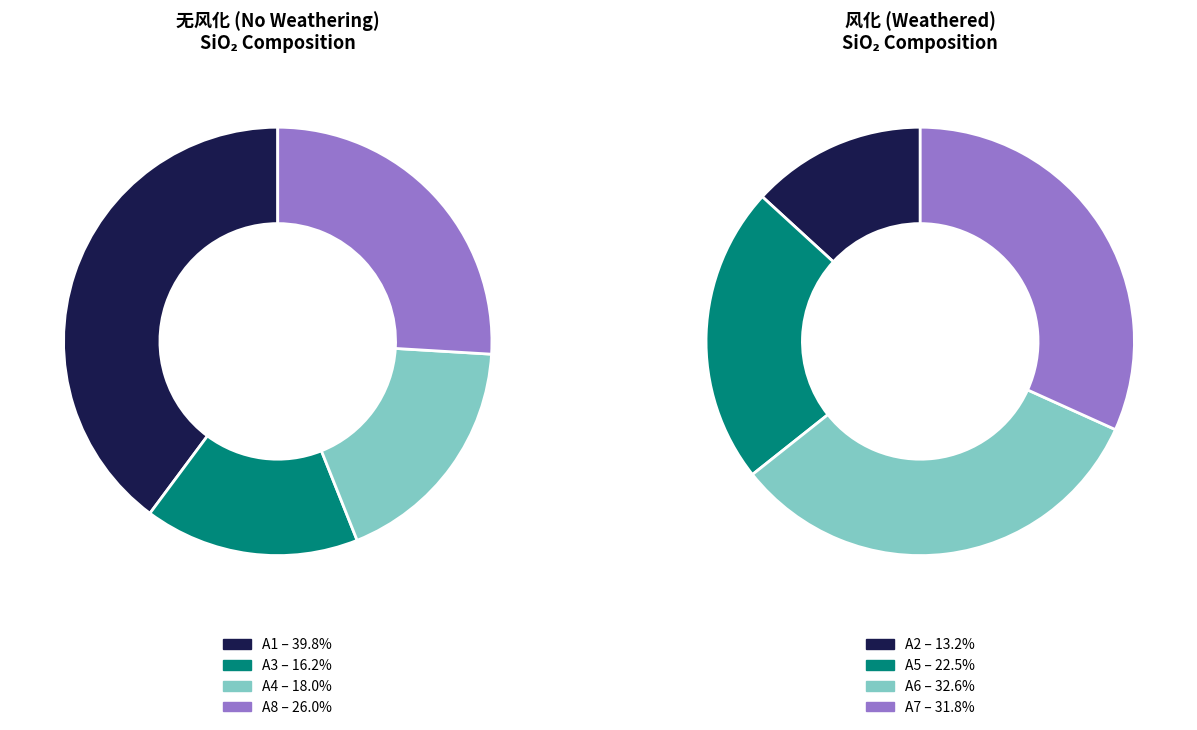

Is there a majority slice in this chart?

No